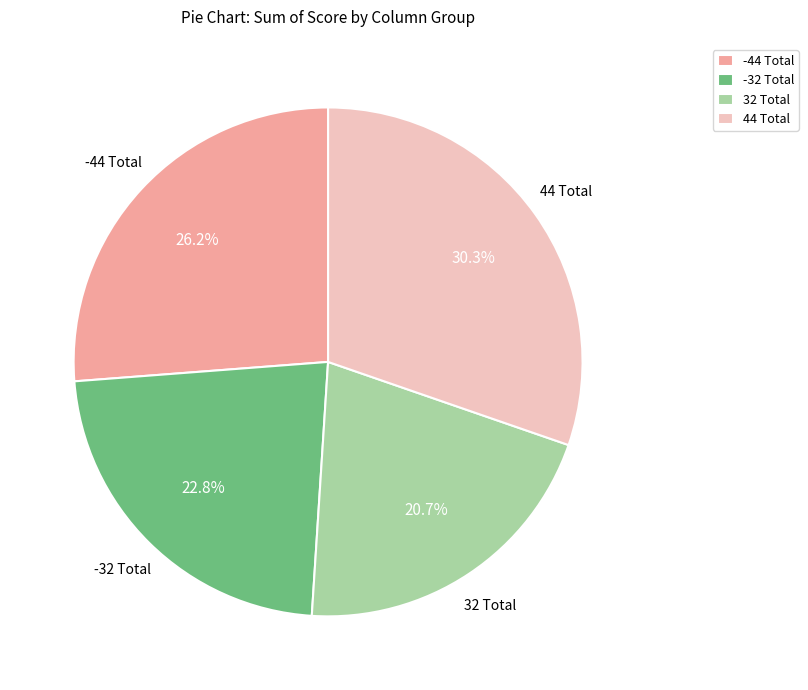

Rank the categories by value from lowest to highest.

32 Total, -32 Total, -44 Total, 44 Total